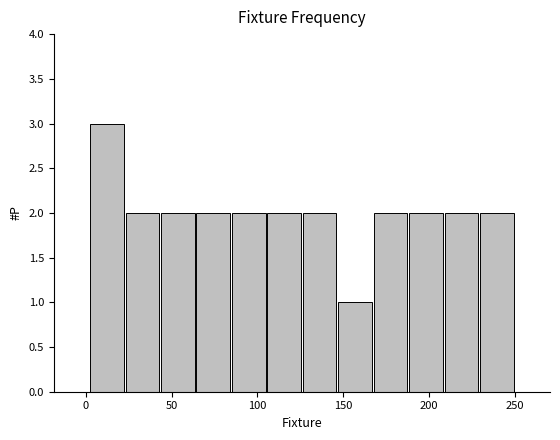

Reading left to right, transcribe this chart: for each bar, give the range it covers on the x-axis and its height. Neither the bar edges nor the heights are printed on the chart, so give them approximately, as read against the axes.

0 to 25: 3
25 to 45: 2
45 to 65: 2
65 to 85: 2
85 to 105: 2
105 to 125: 2
125 to 145: 2
145 to 165: 1
165 to 190: 2
190 to 210: 2
210 to 230: 2
230 to 250: 2